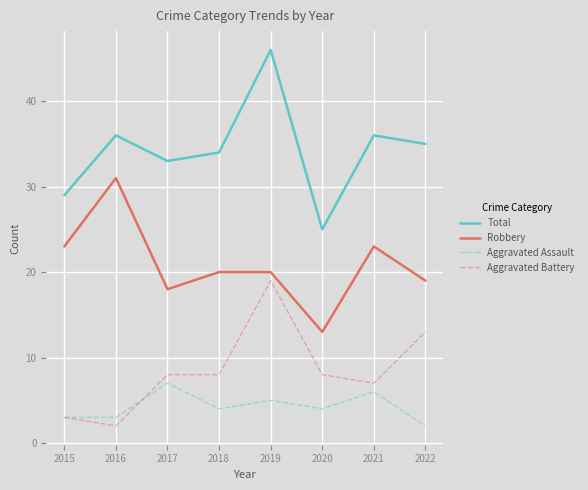

What is the sum of all Total values?

274